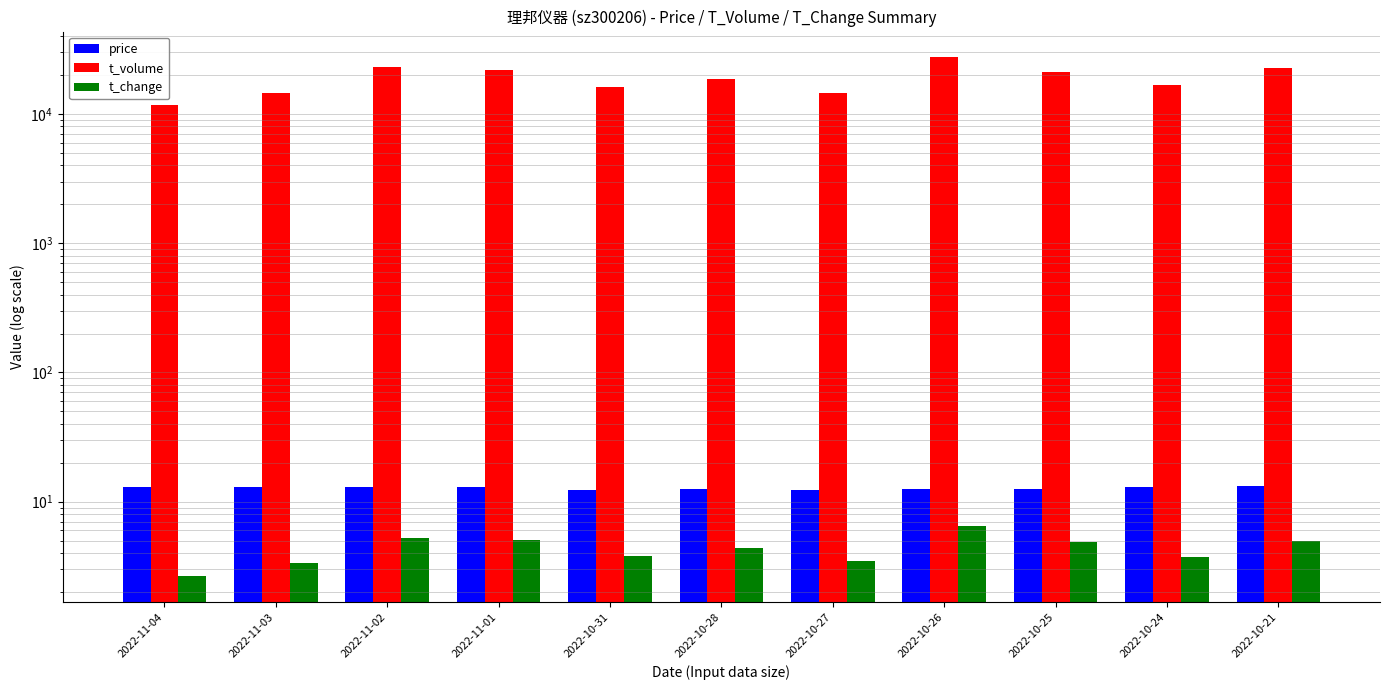

The value of t_change at 2022-10-21 is 5.0. True or false?

True